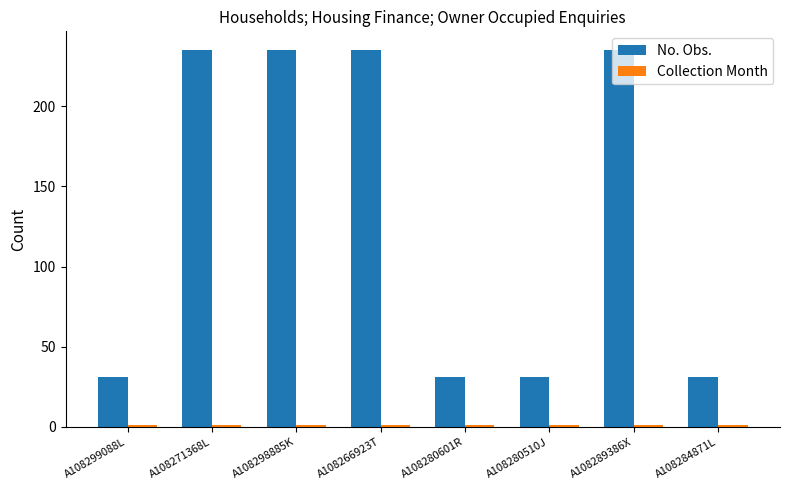

How many bars are there in each group?

2